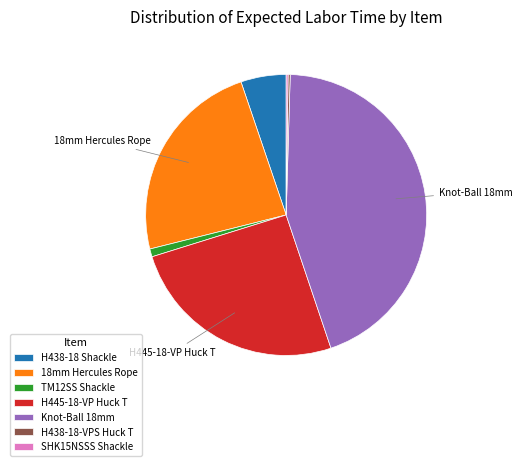

Which category has the biggest portion of the pie?

Knot-Ball 18mm